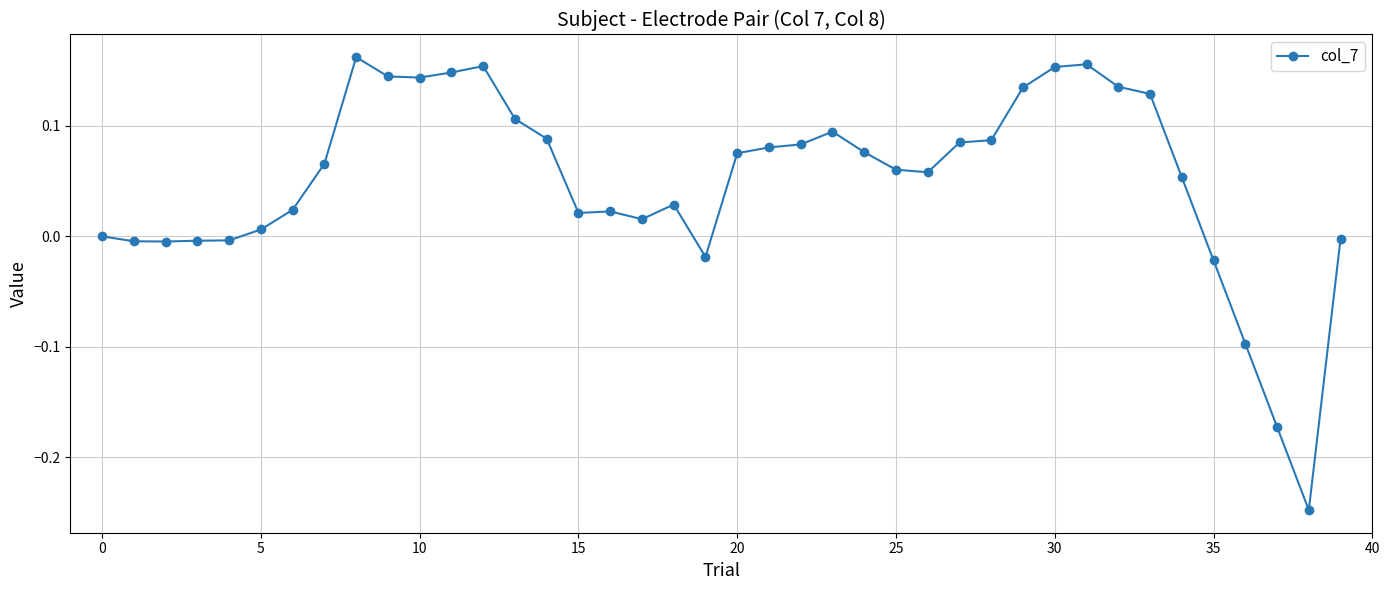

True or false: the data has more than 1 interior local peaks.

True